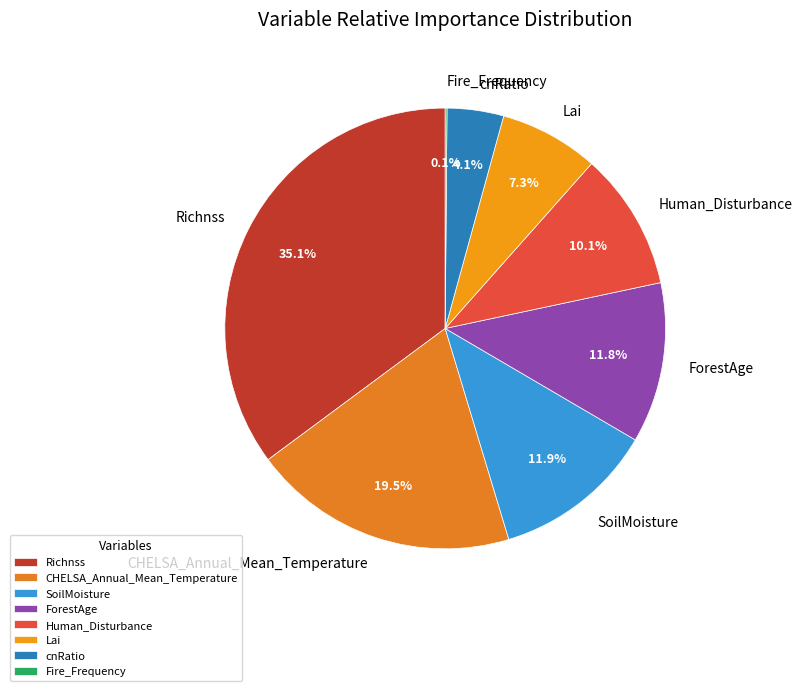

Which slice is the largest?

Richnss